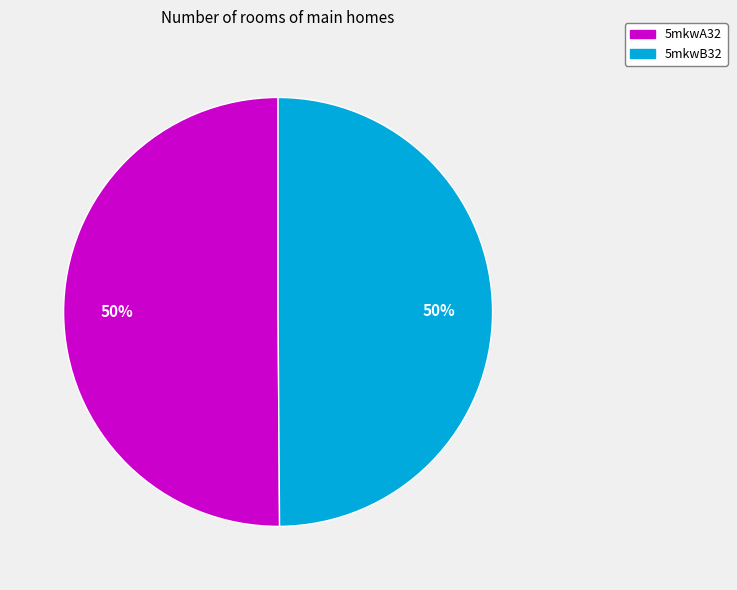

To the nearest percent, what percentage of the pie is 5mkwA32?

50%